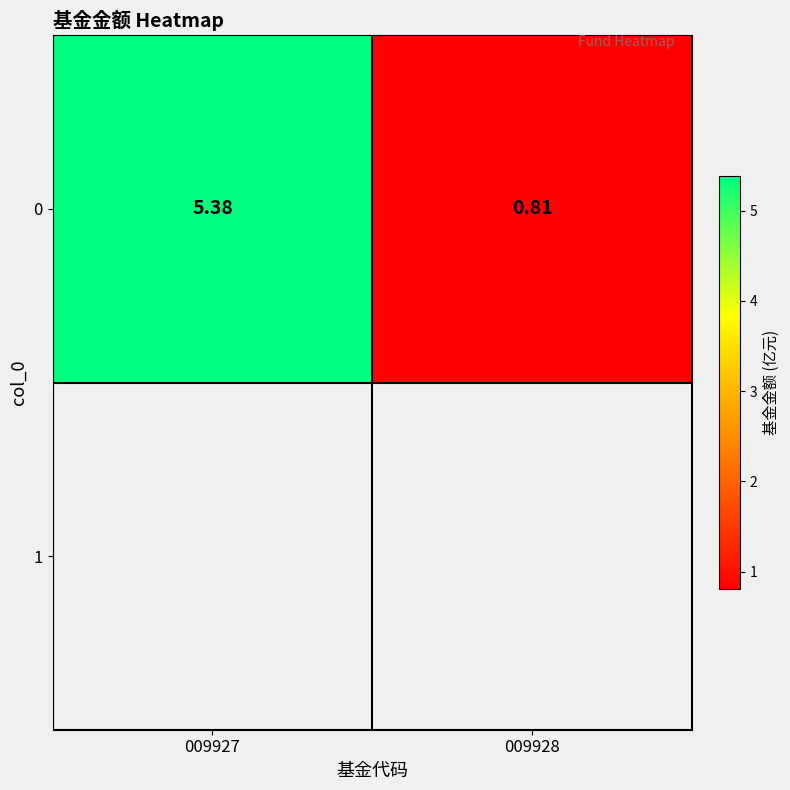

Reading left to right, what are all the values shown in this chart?

5.4	0.8